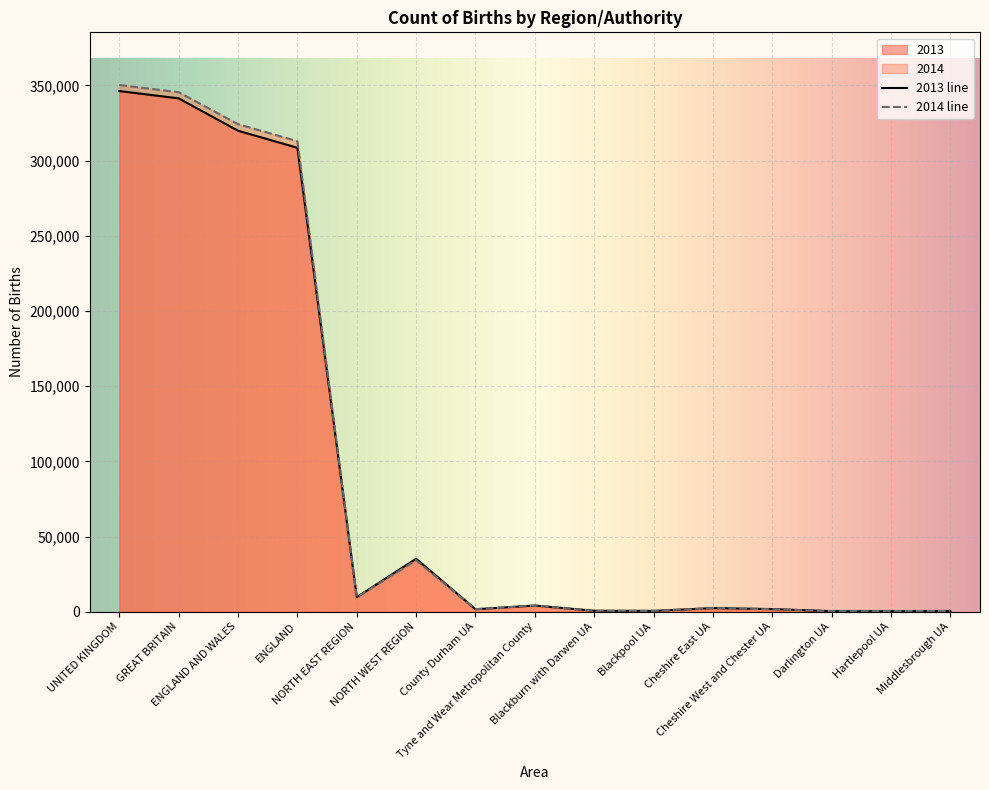

What is the label of the 2nd point from the left?

GREAT BRITAIN